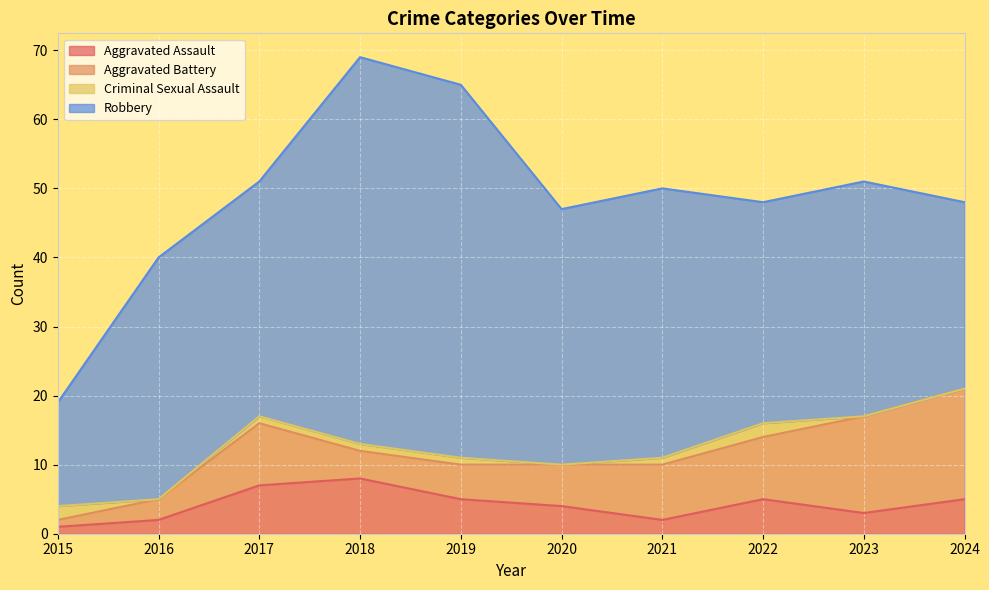

Is the value of Robbery at 2015 greater than the value of Criminal Sexual Assault at 2021?

Yes